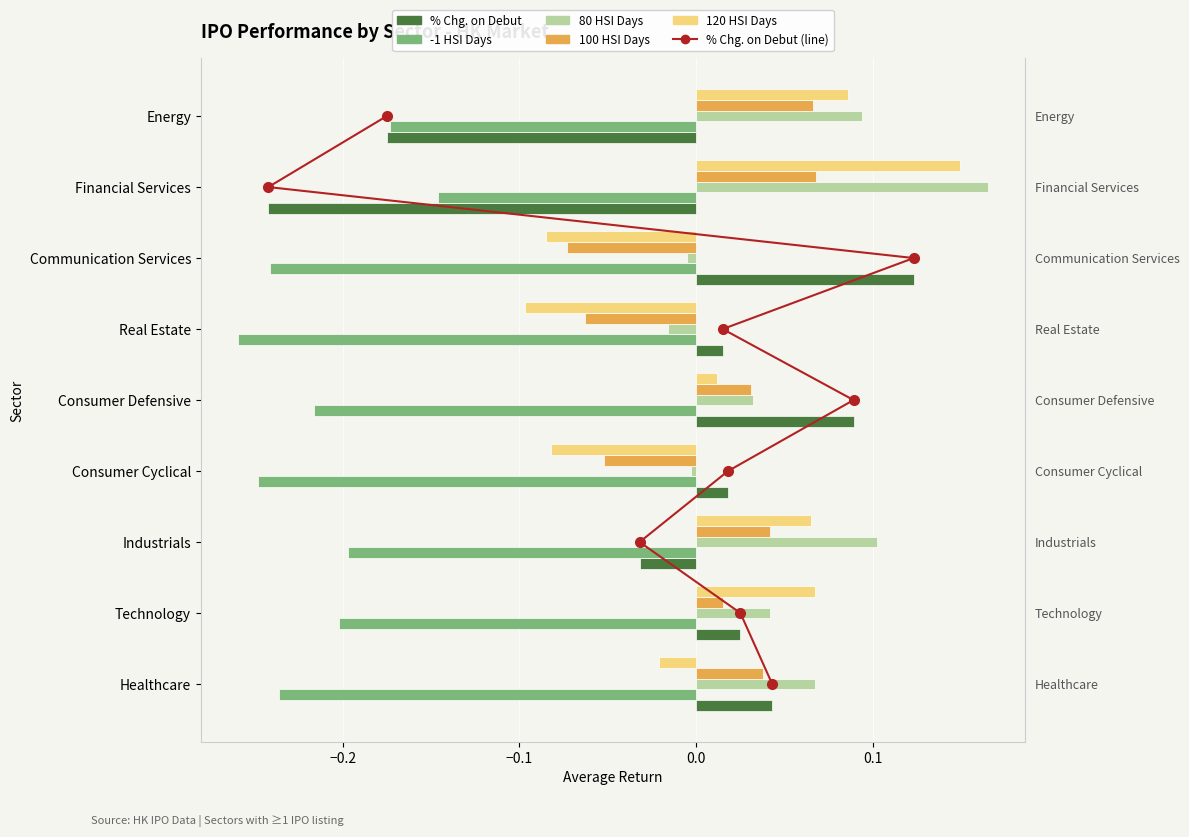

Which has a higher value, 0.0 or 0.1?

0.1